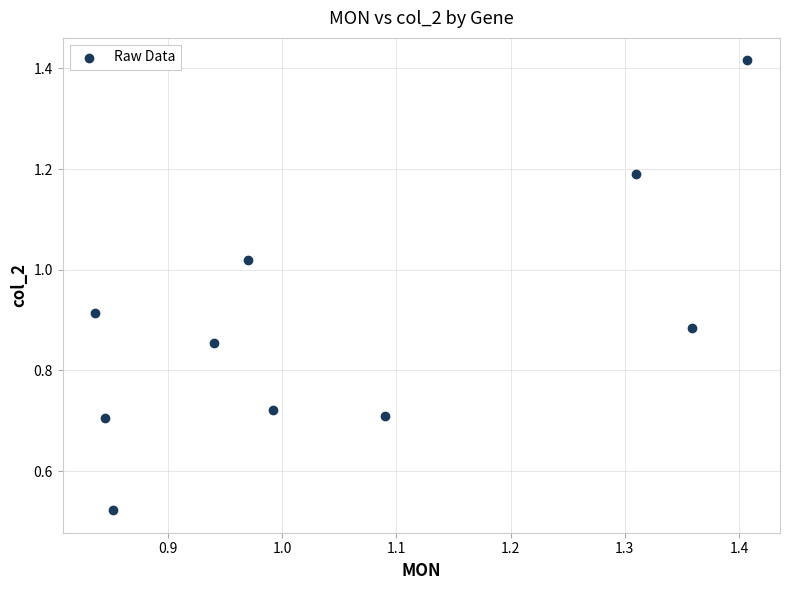

What is the average X value?

1.1